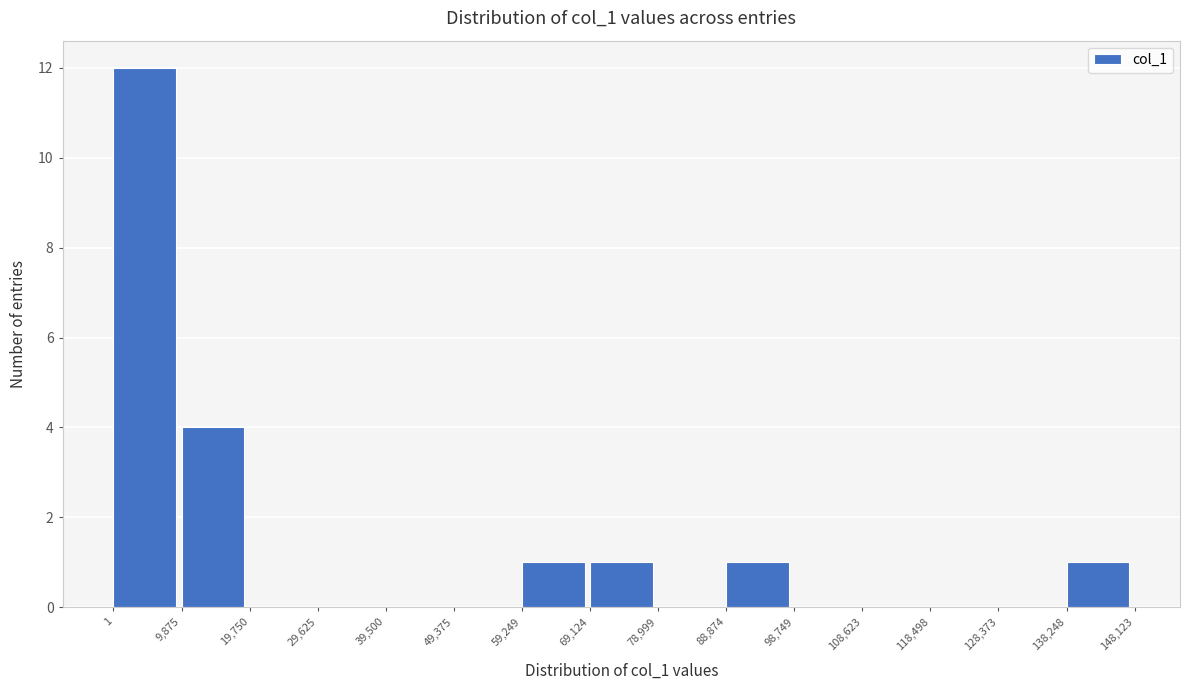

What is the height of the bar covering 88,874 to 98,749 on the x-axis? The values are not printed on the chart, so give them approximately, as read against the axis.

1